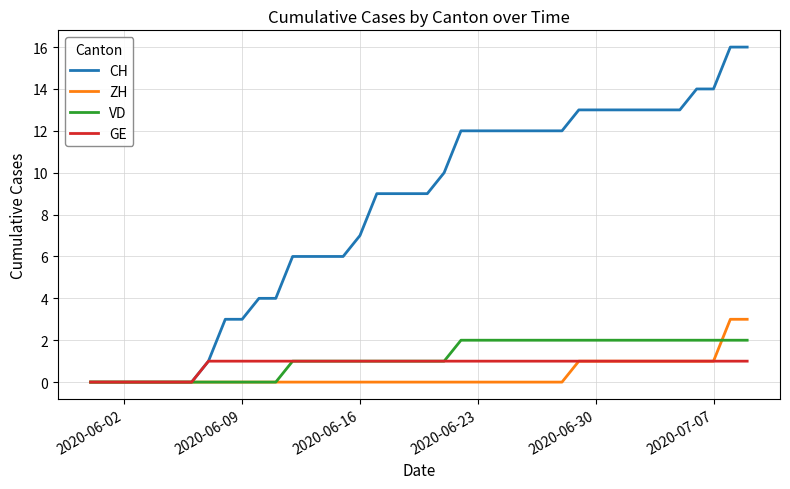

What is the maximum value shown in the chart?

16